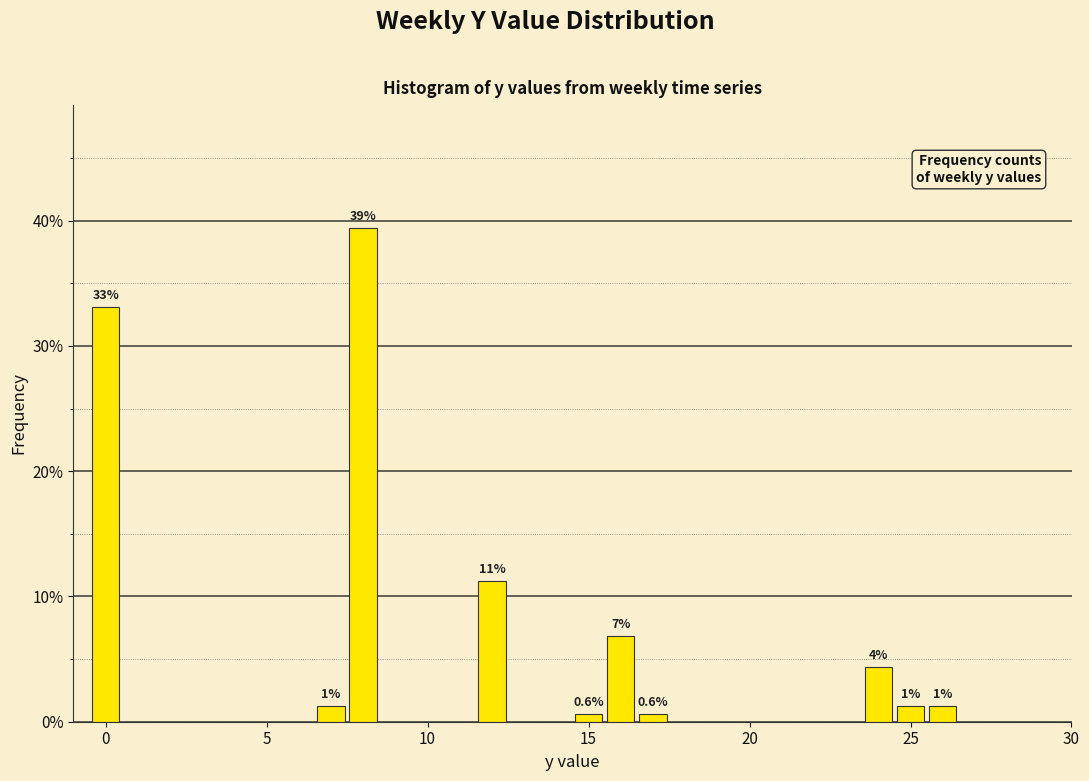

Around what value on the x-axis is the tallest bar? Give the approximate position of its centre, as read against the axis.

8.0